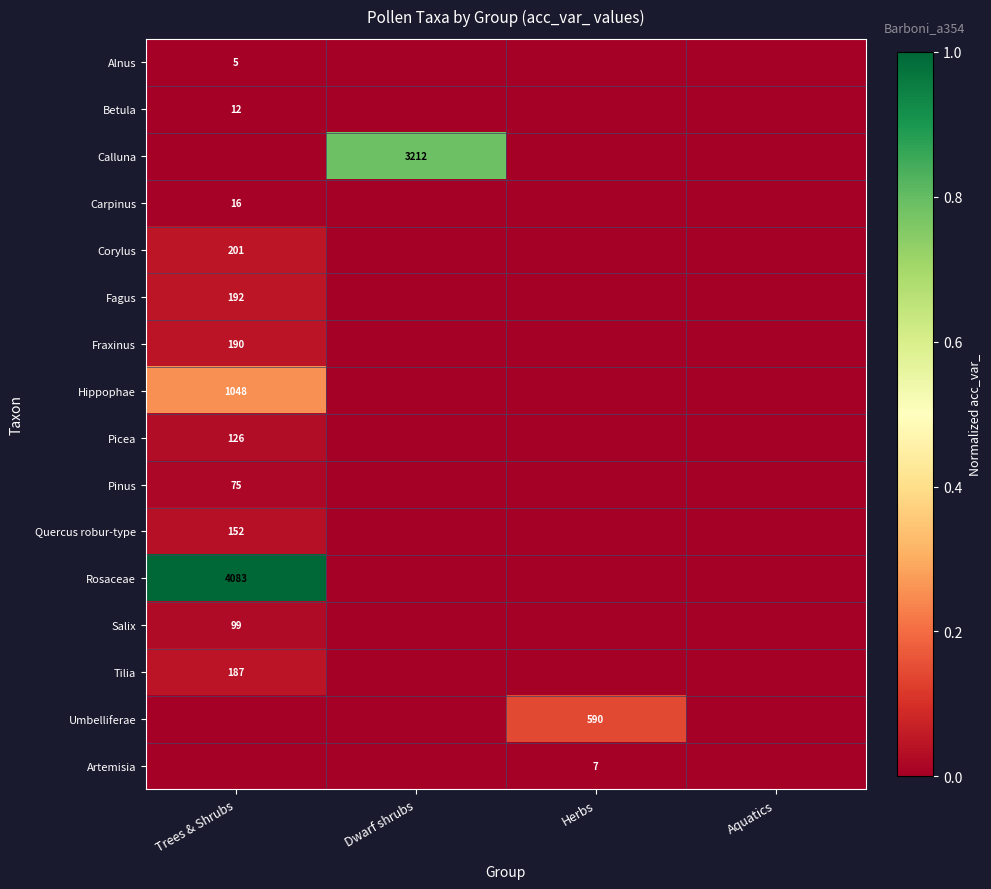

The value of Quercus robur-type at Trees & Shrubs is 152. True or false?

True